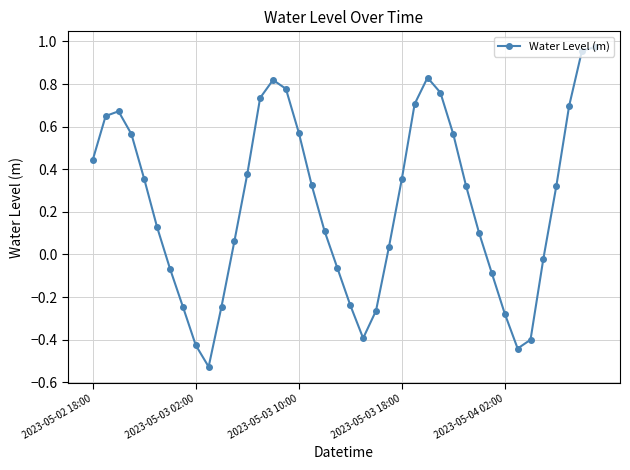

How many values are above zero?

26